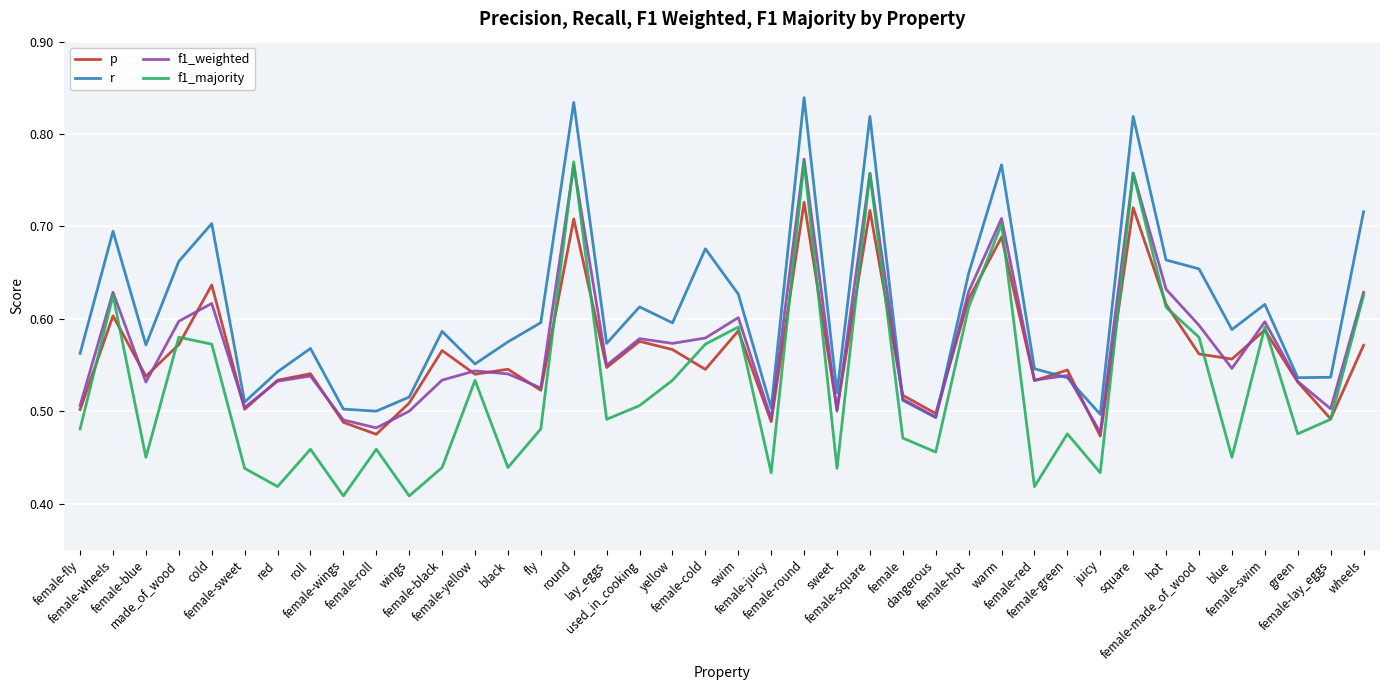

Where is the first local maximum for p?

female-wheels